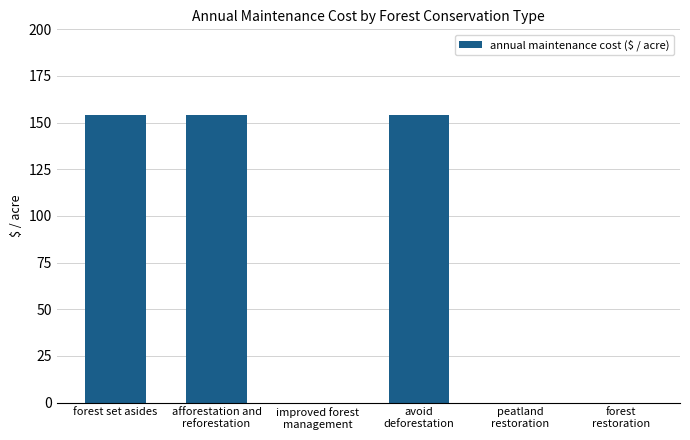

True or false: the data shows 0.0 at peatland
restoration.

True